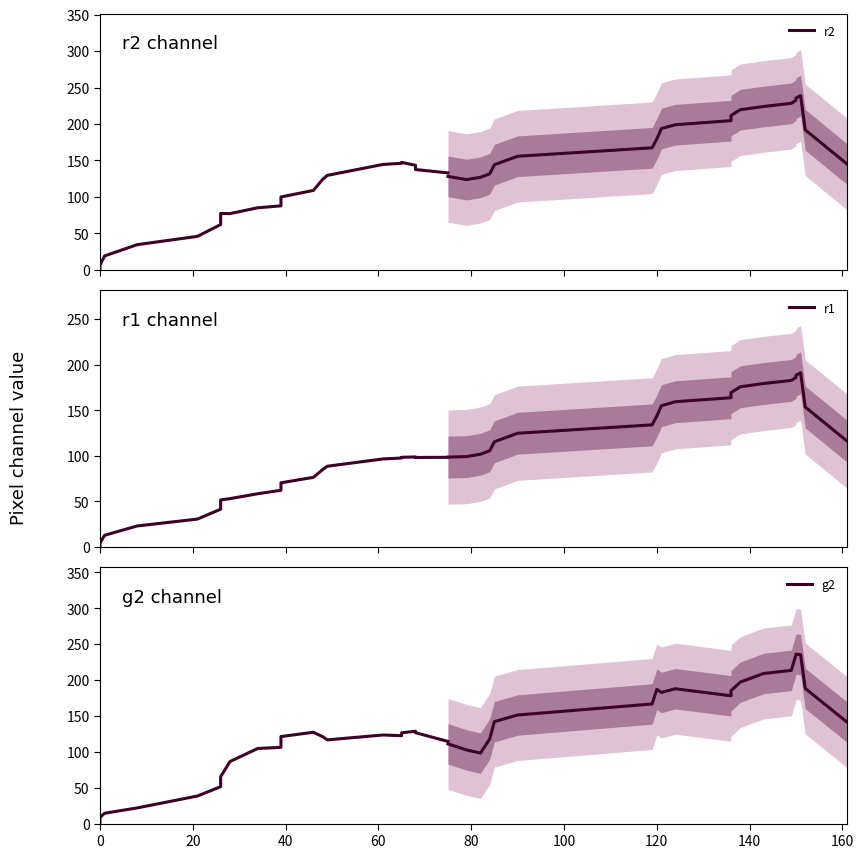

True or false: r2 and g2 cross at least once.

True